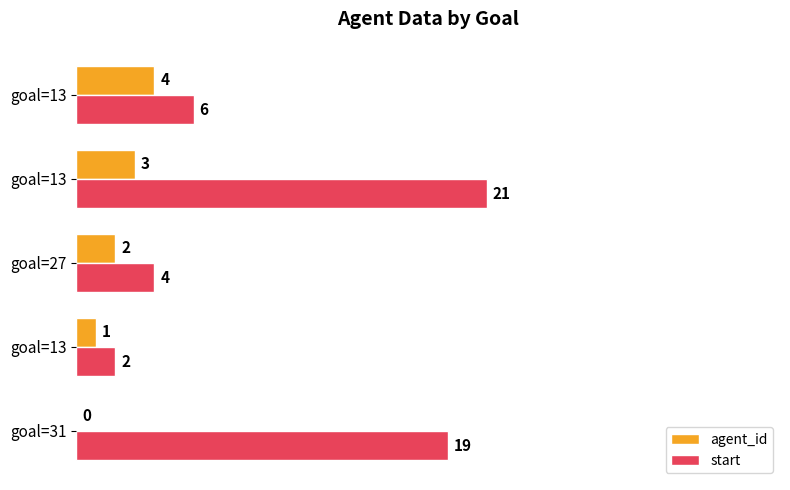

What is the difference between the second highest and minimum values in the start series?

17